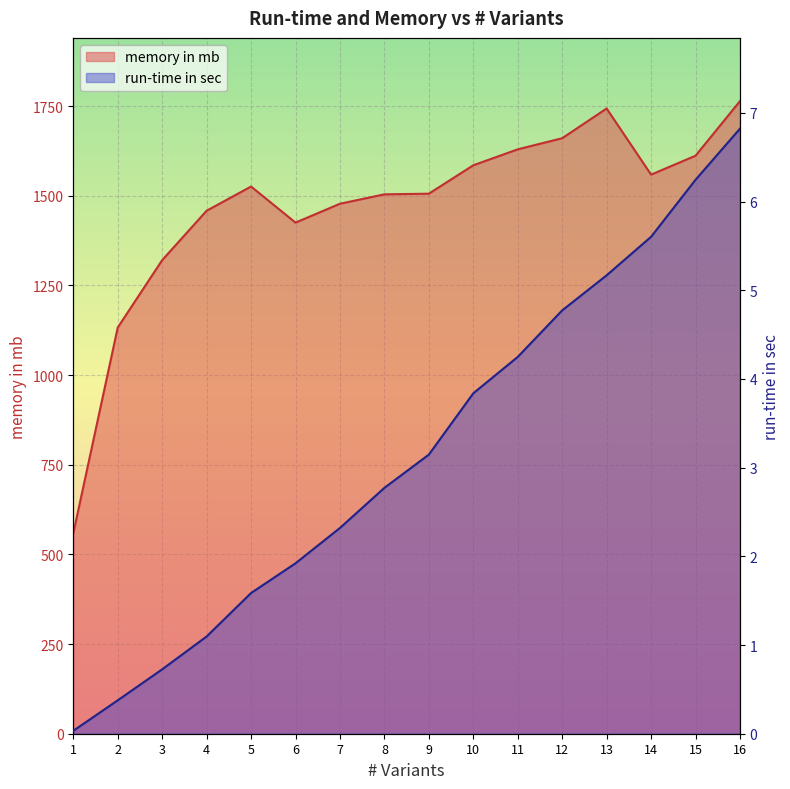

Is it true that run-time in sec equals 4.8 at 12?

True